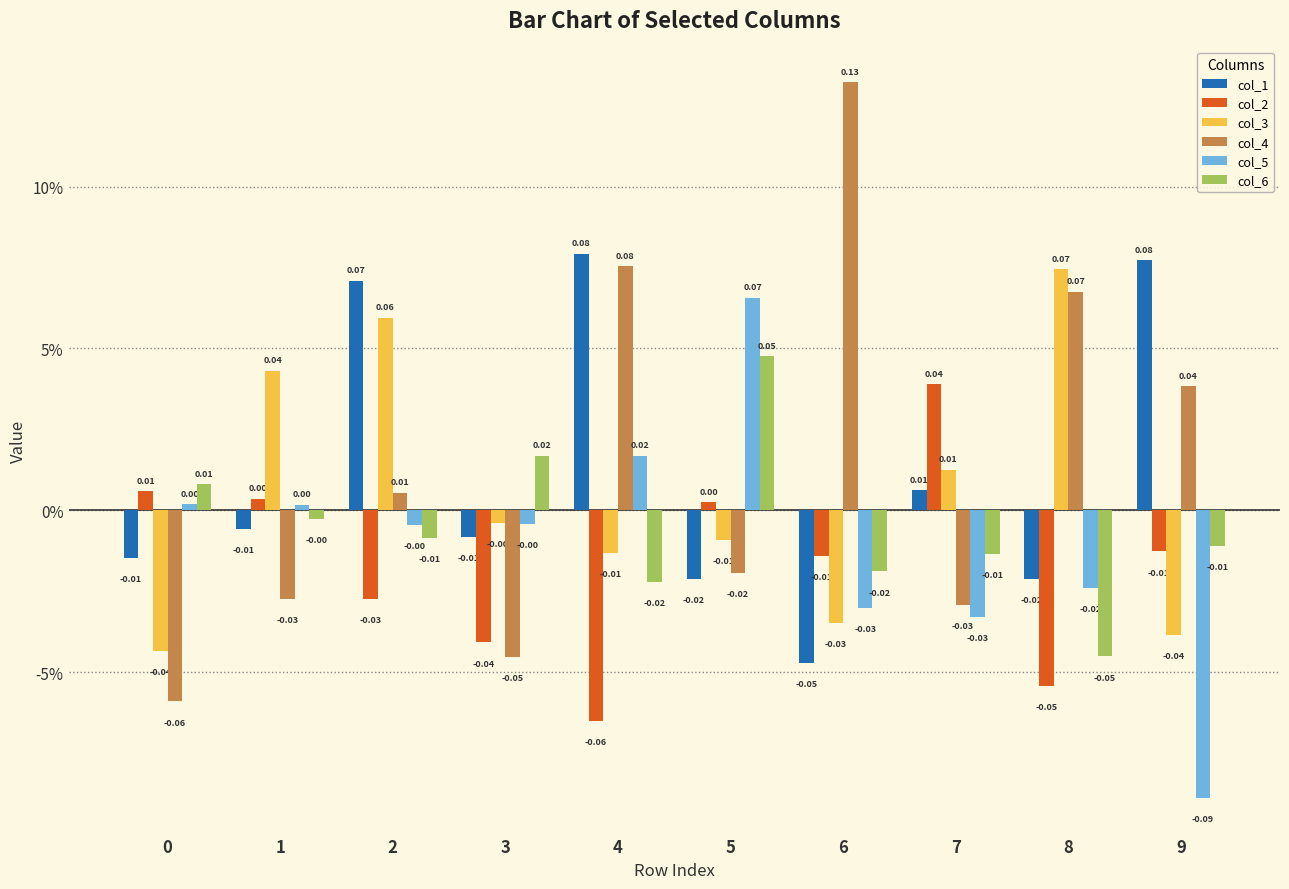

Does the chart contain stacked bars?

No